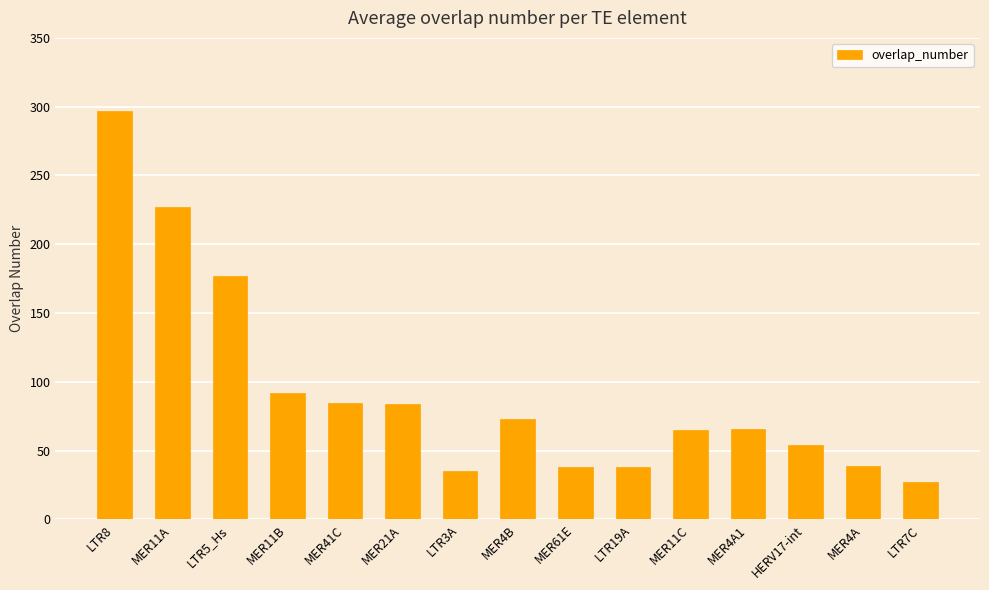

What is the greatest value displayed?

297